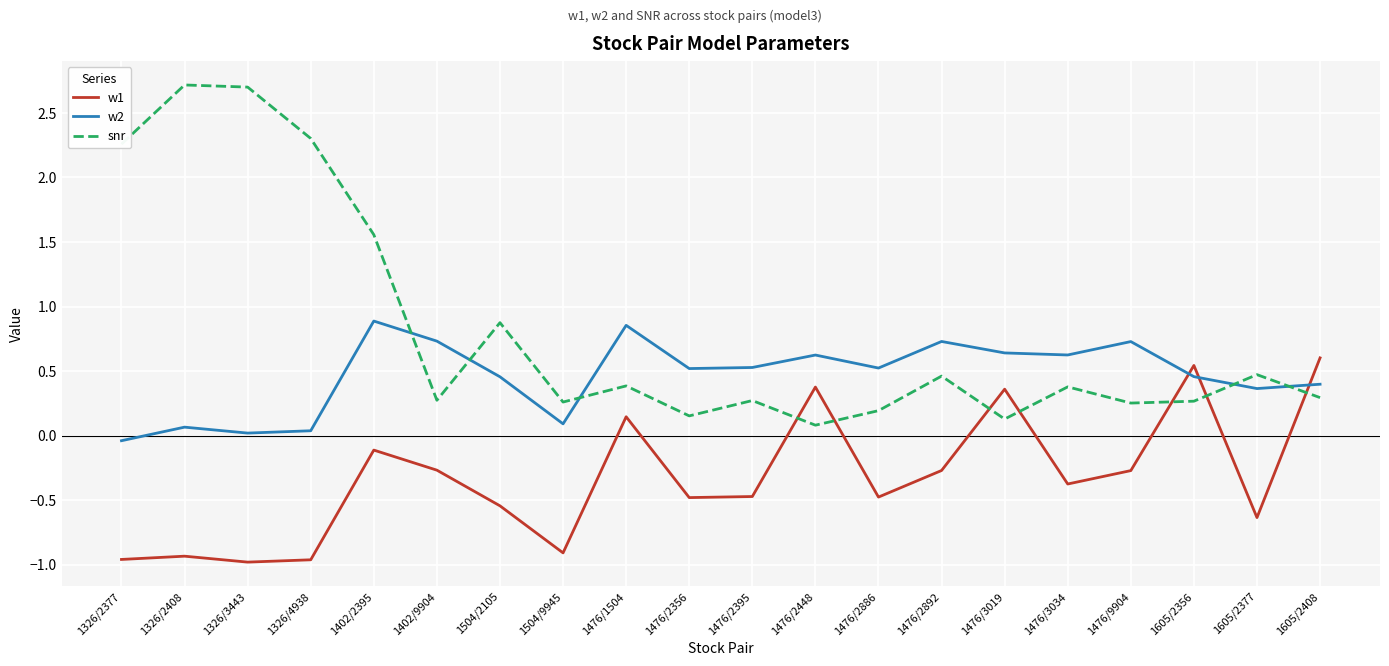

What is the difference between the second highest and second lowest values in the snr series?

2.6